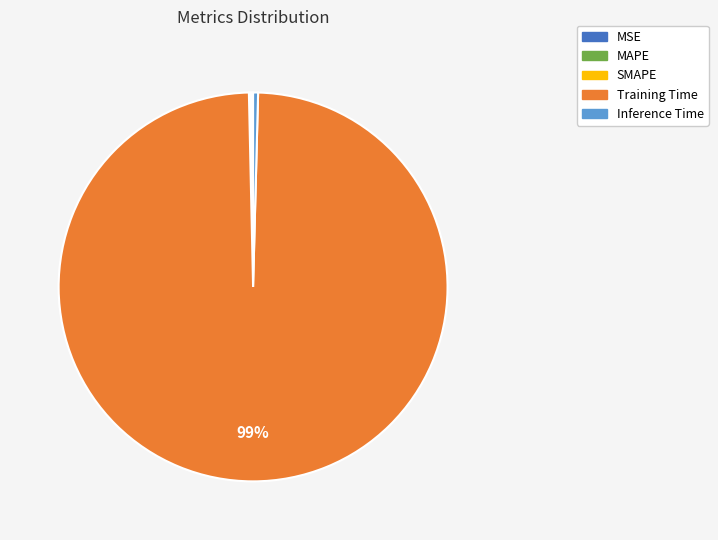

What is the largest slice in the pie chart?

Training Time